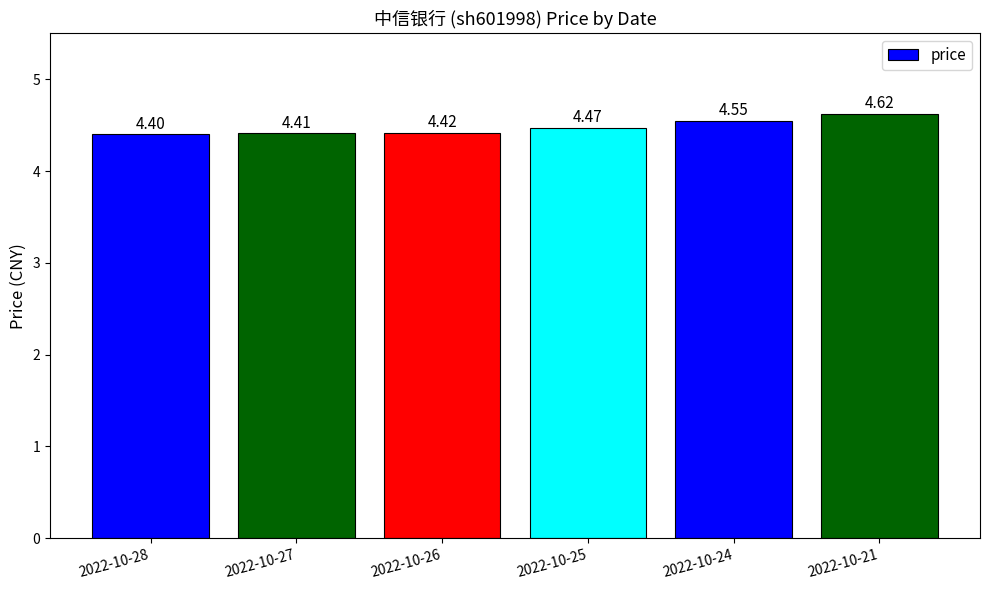

What is the ratio of the value at 2022-10-24 to the value at 2022-10-25?

1.0